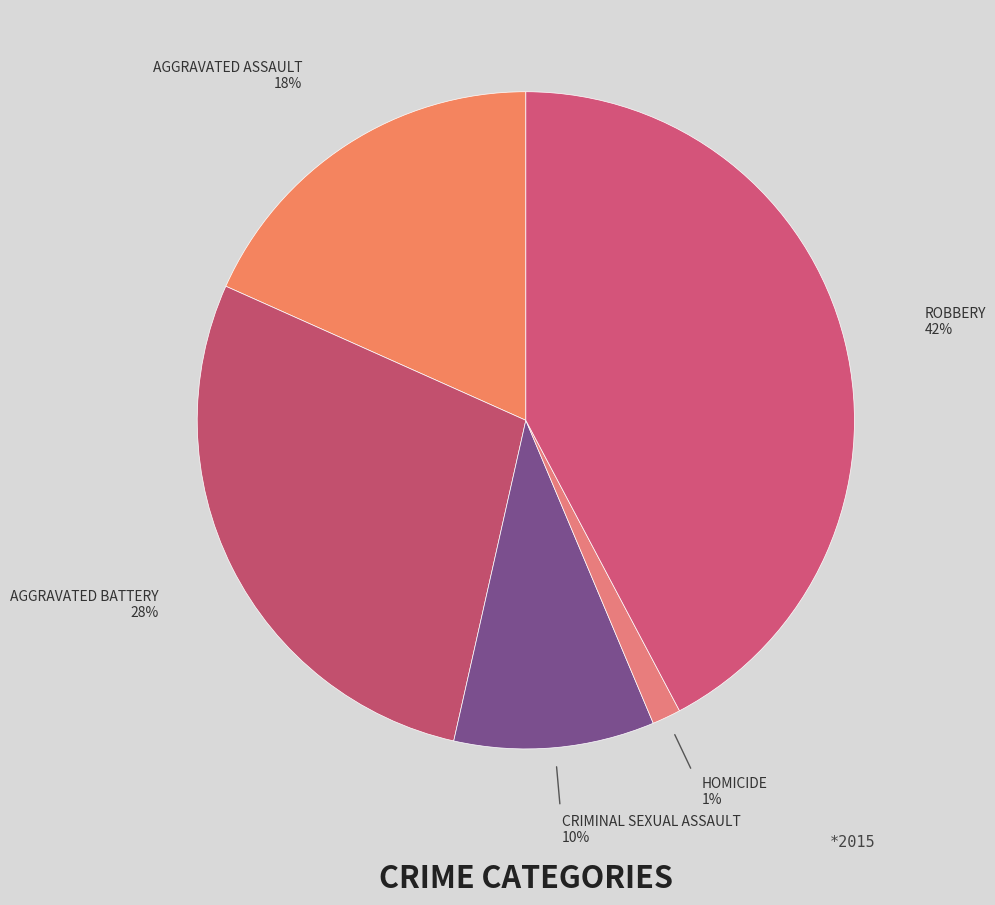

To the nearest percent, what is the average slice percentage?

20%